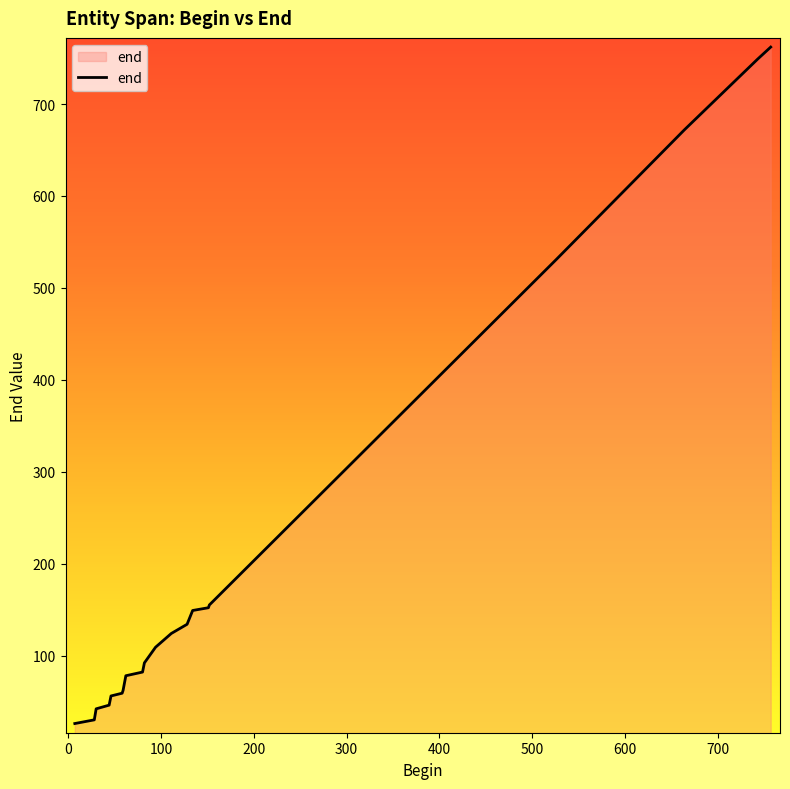

What is the maximum value shown in the chart?

762